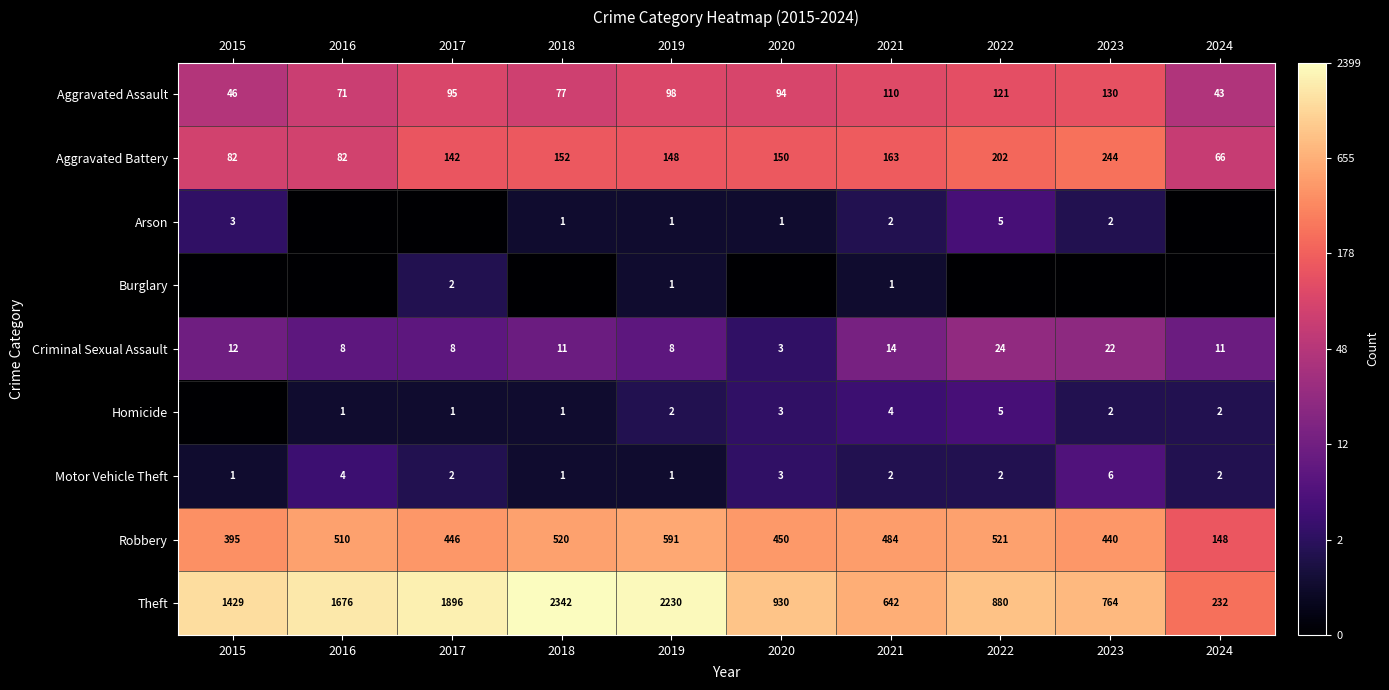

Count the number of data series in this chart.

9